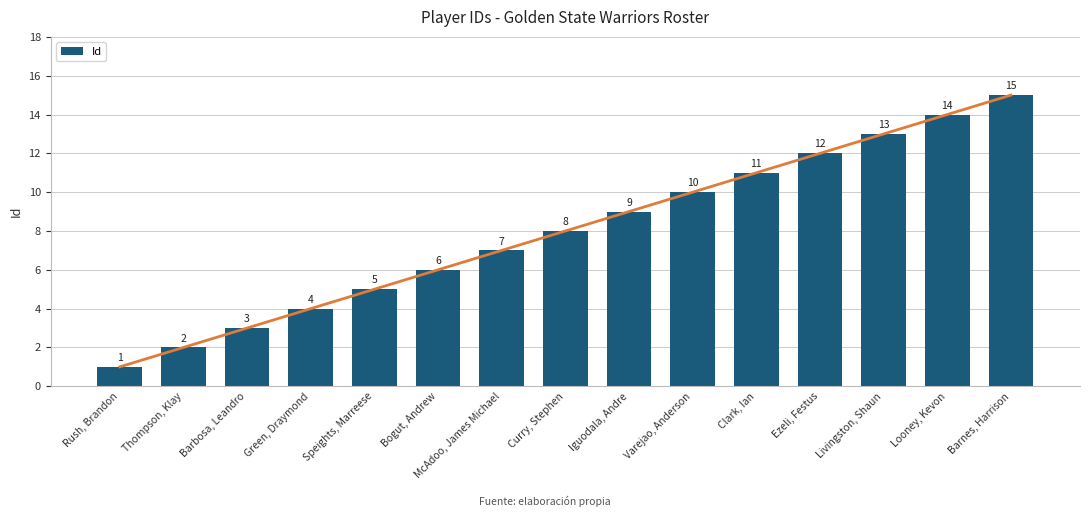

What is the ratio of the value at McAdoo, James Michael to the value at Speights, Marreese?

1.4